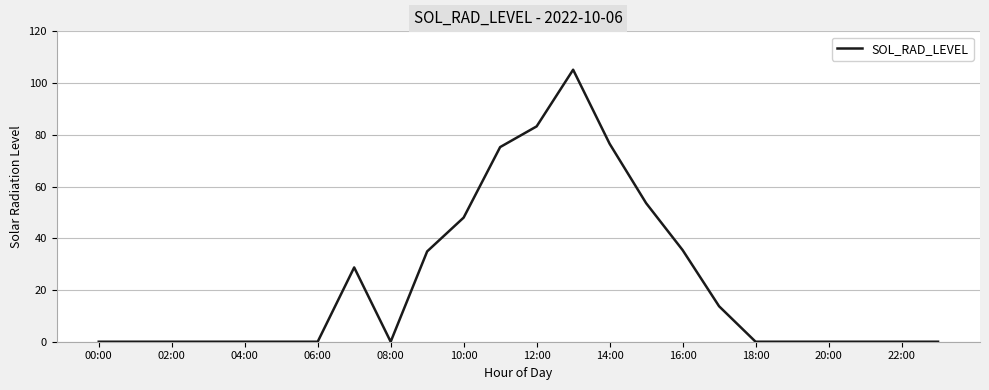

What is the maximum value shown in the chart?

105.2